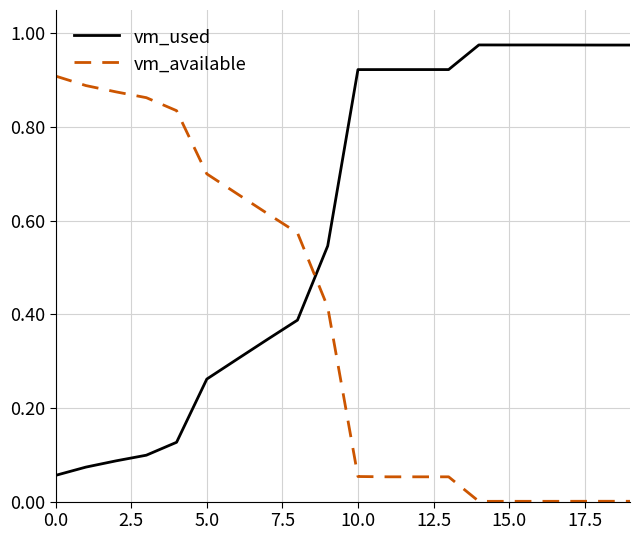

Which series has the largest total across all categories?

vm_used